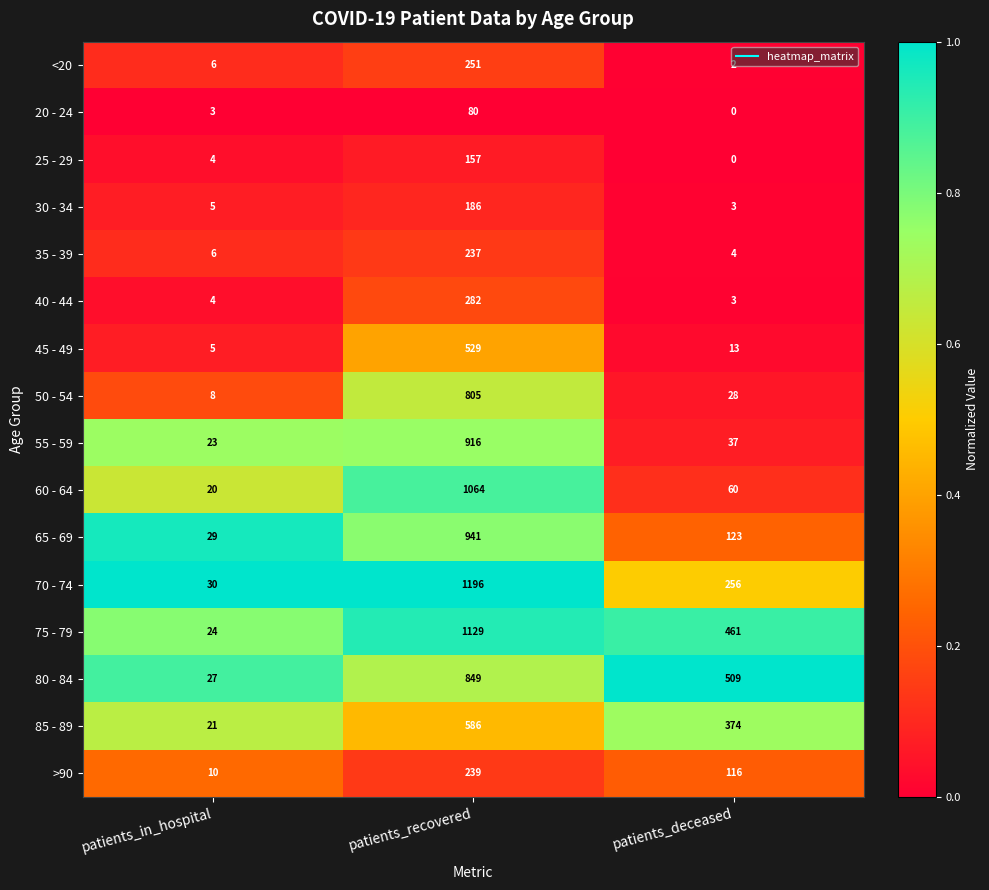

The 70 - 74 series shows 256 at patients_deceased. True or false?

True